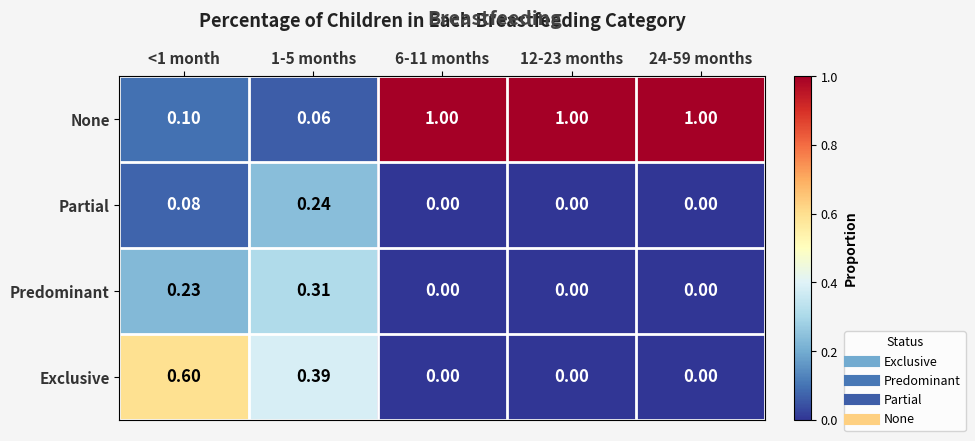

Count the number of data series in this chart.

4